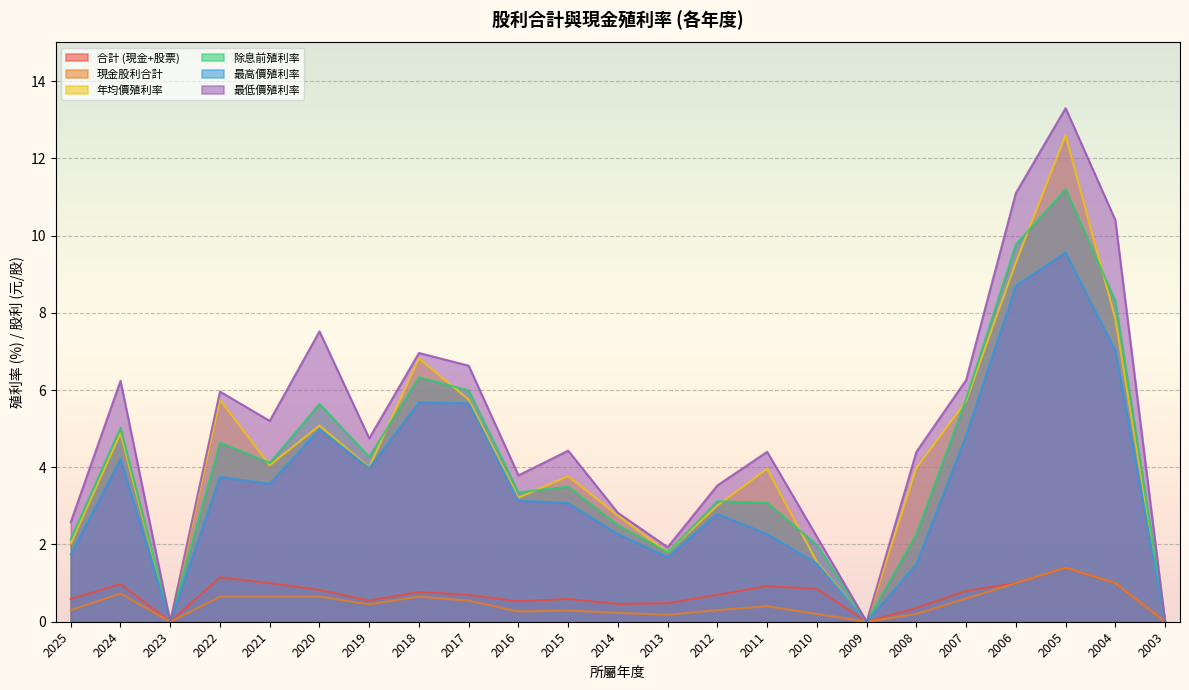

List the labels in order of 合計 (現金+股票) value, smallest first.

2023, 2009, 2003, 2008, 2014, 2013, 2016, 2019, 2025, 2015, 2017, 2012, 2018, 2007, 2020, 2010, 2011, 2024, 2021, 2006, 2004, 2022, 2005